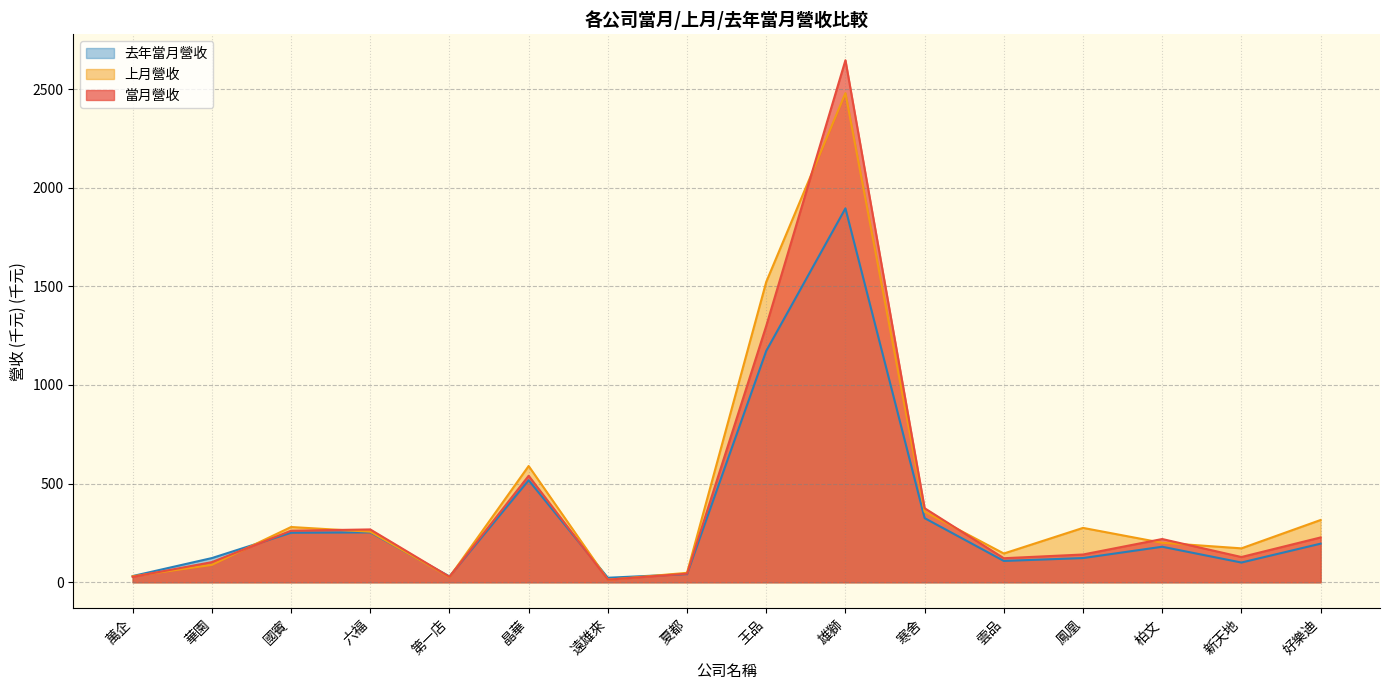

How many interior local peaks does the 當月營收 series have?

4